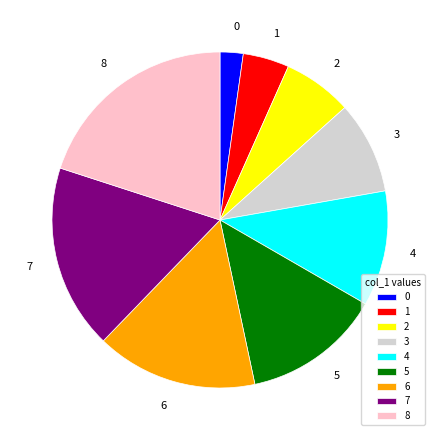

Do 0 and 8 together represent more than half of the pie?

No